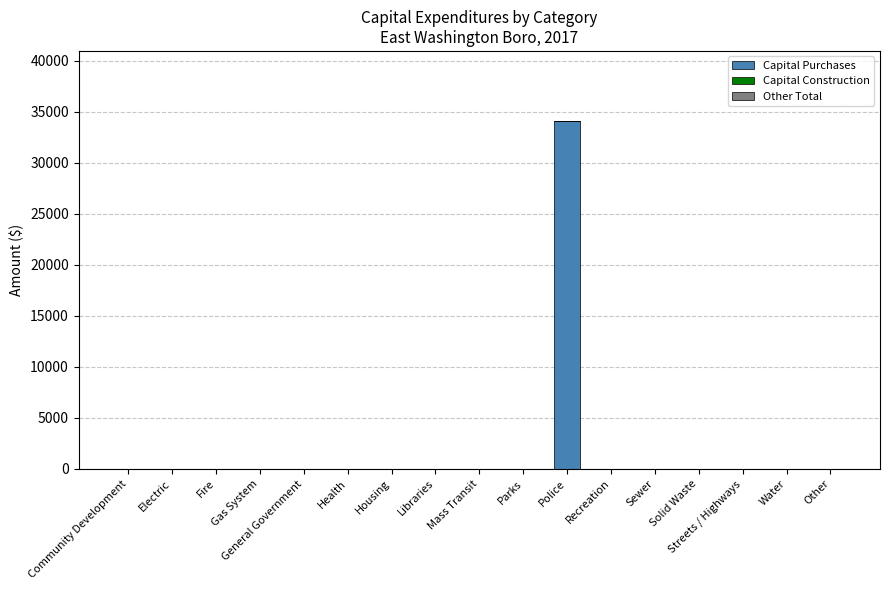

Are the bars horizontal?

No